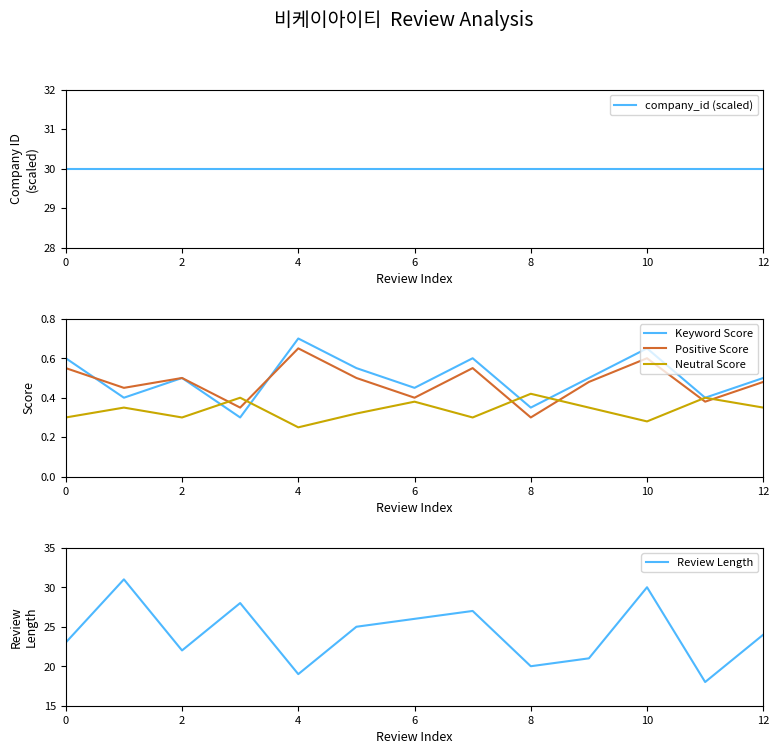

How many interior local valleys does the Neutral Score series have?

4